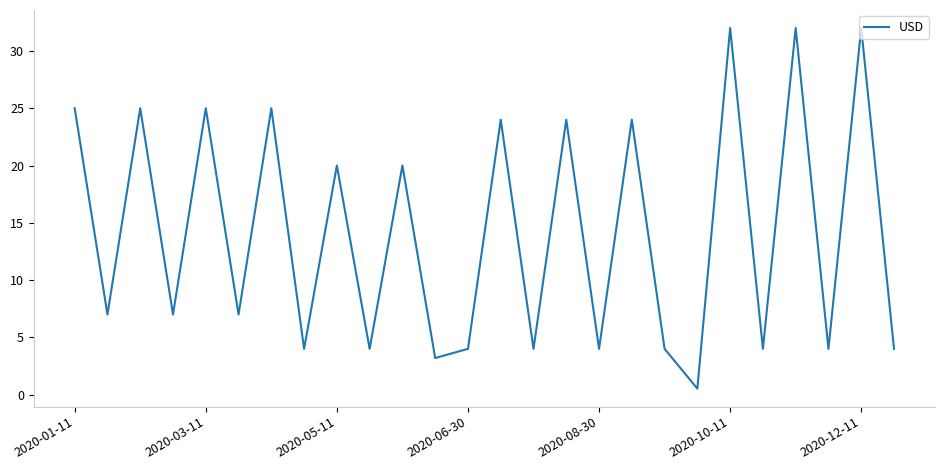

How many lines are shown in the chart?

1